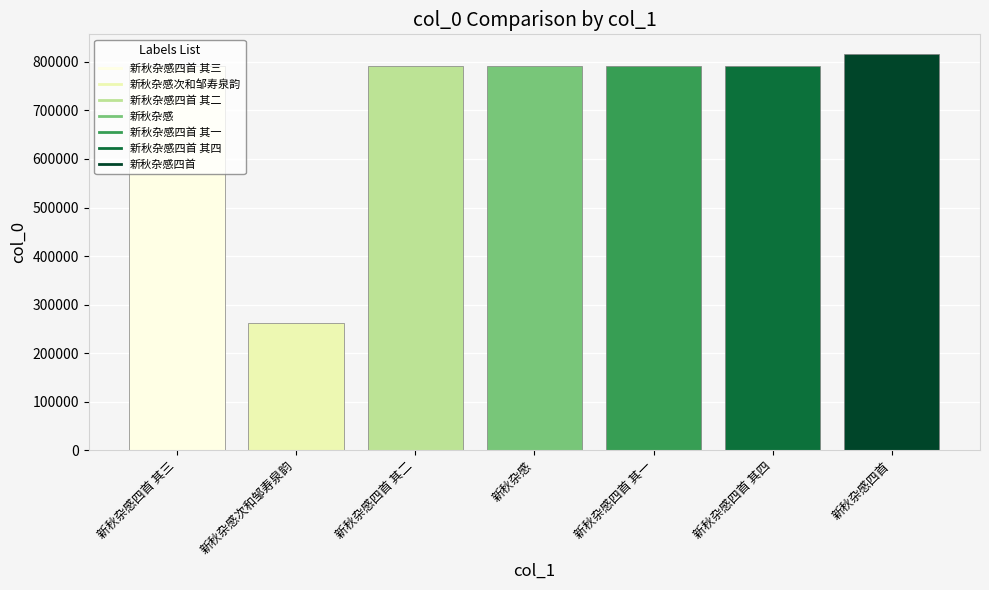

At which category does the chart reach its peak across all series?

新秋杂感四首